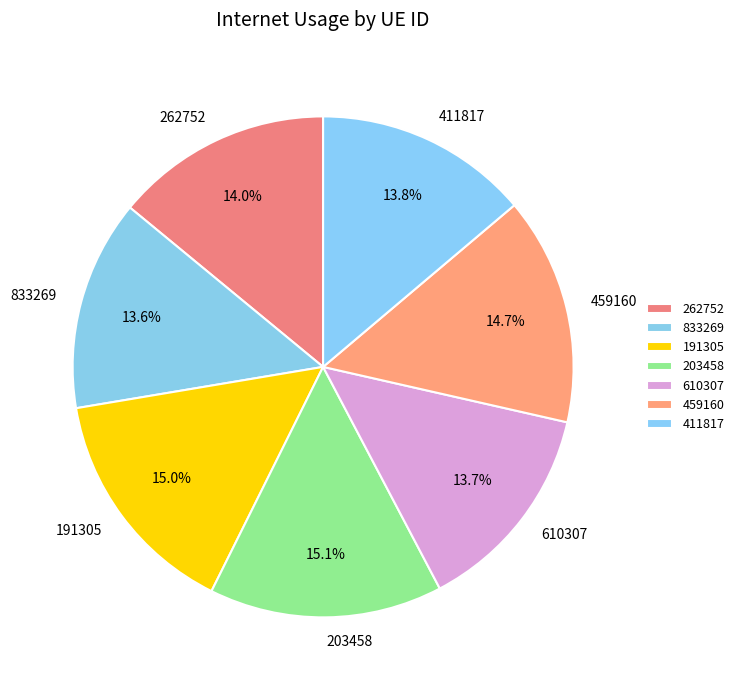

Combined, what portion of the pie is 459160 and 191305?

29.7%